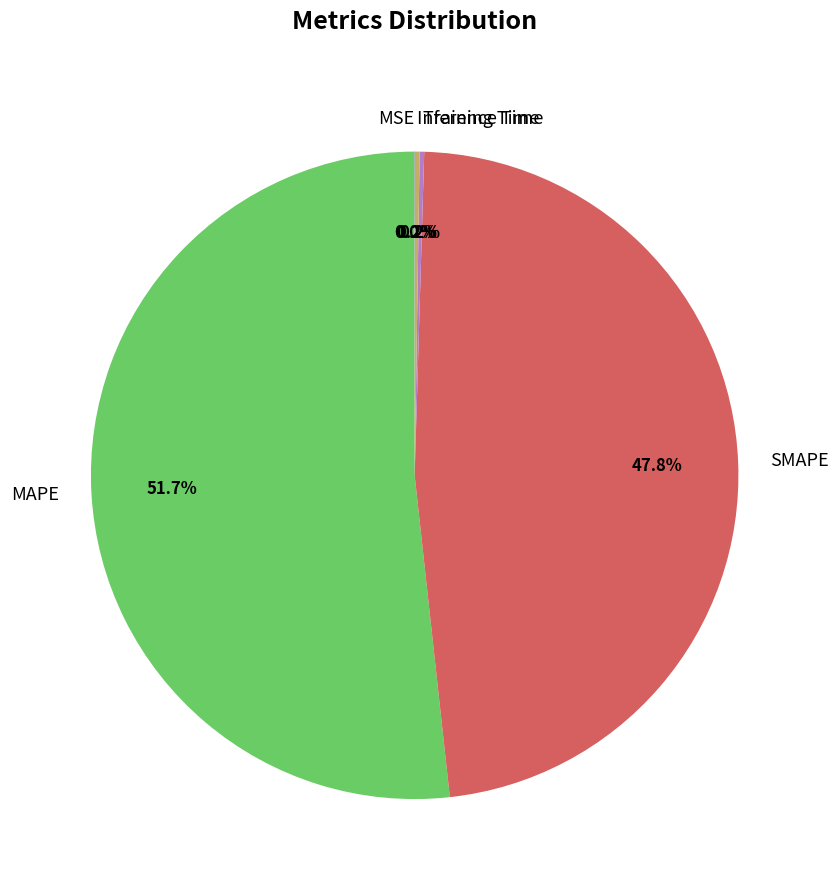

Is the sum of MAPE and SMAPE greater than half?

Yes